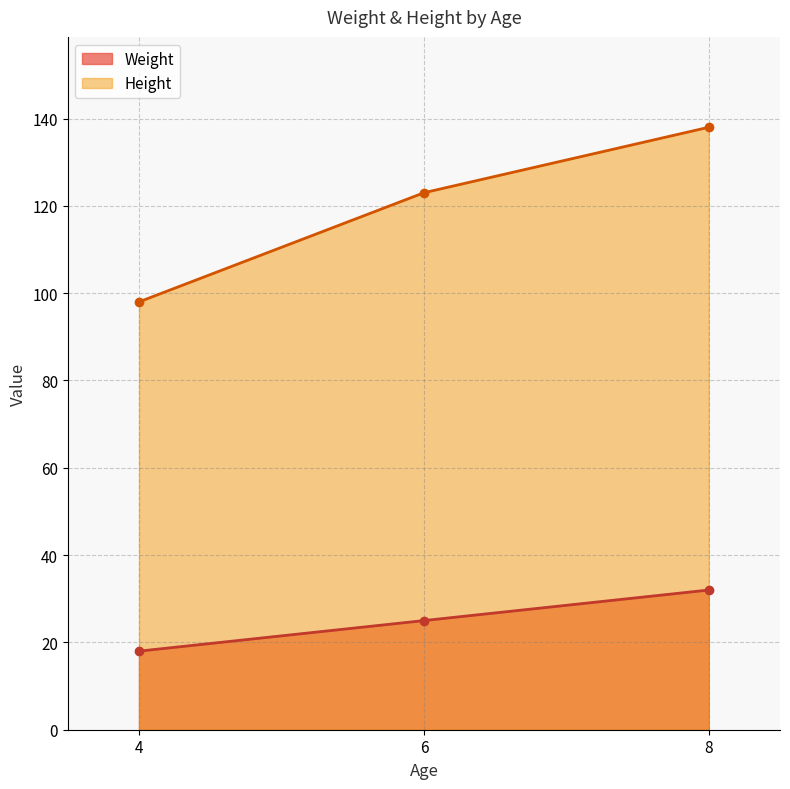

What is the lowest value of the Weight series?

18